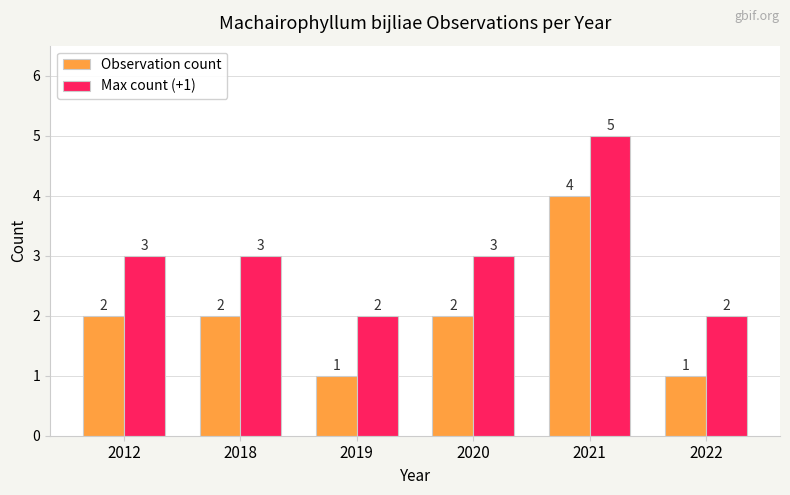

At which category is the sum across all series the highest?

2021